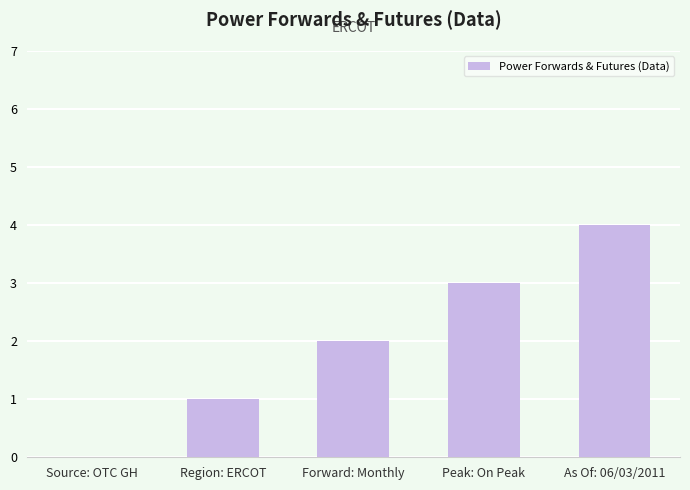

Count the number of categories in the chart.

5